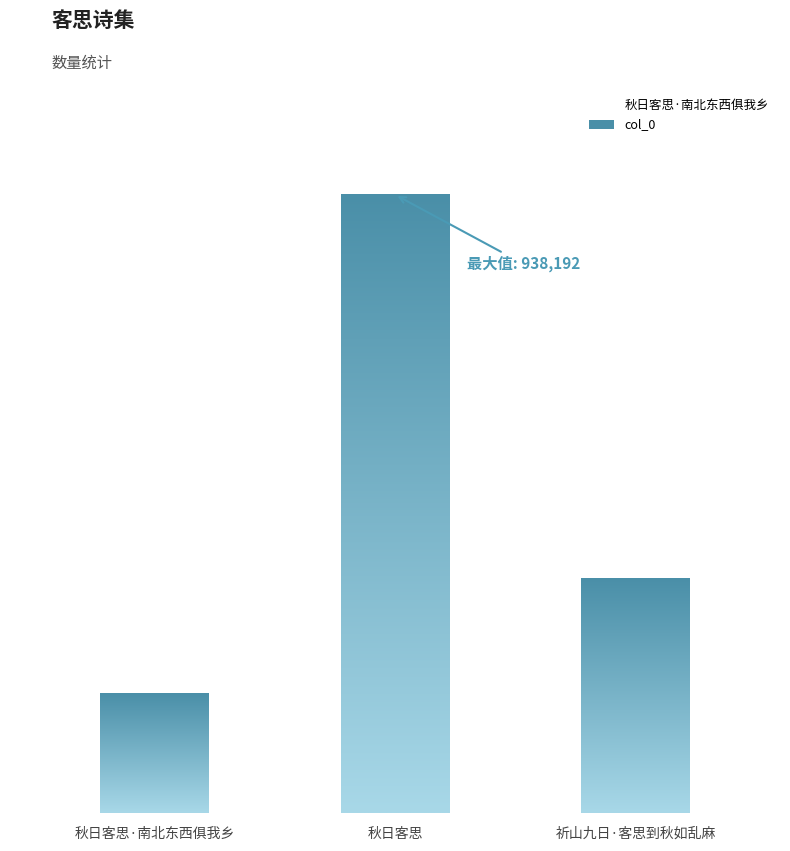

Read the value at 祈山九日·客思到秋如乱麻, to the nearest 10.

355700